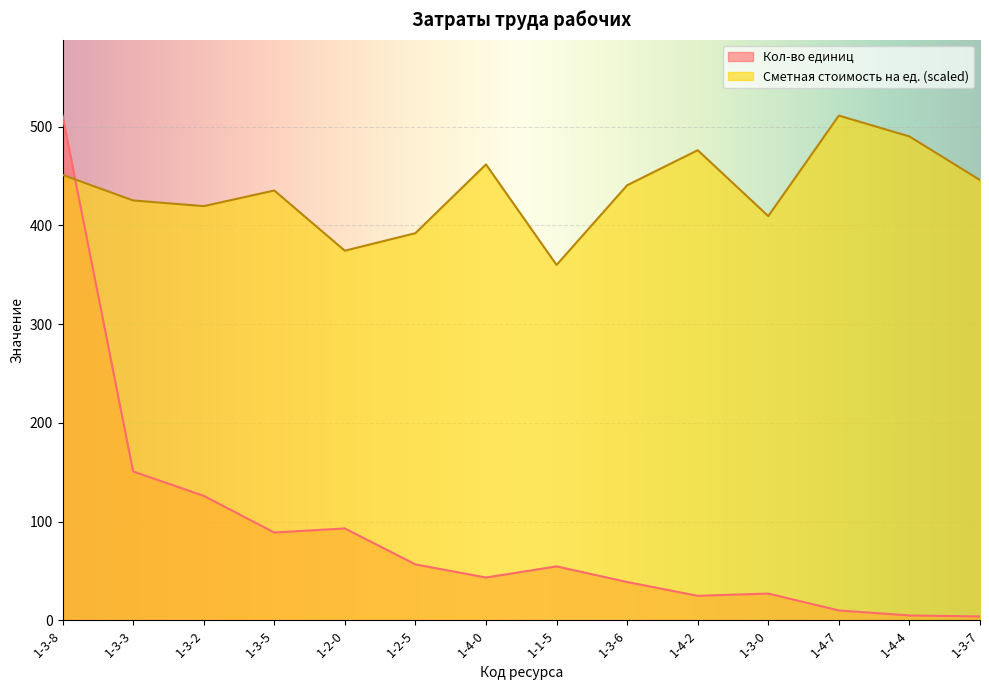

What is the difference between the Кол-во единиц values at 1-3-5 and 1-4-0?

45.6